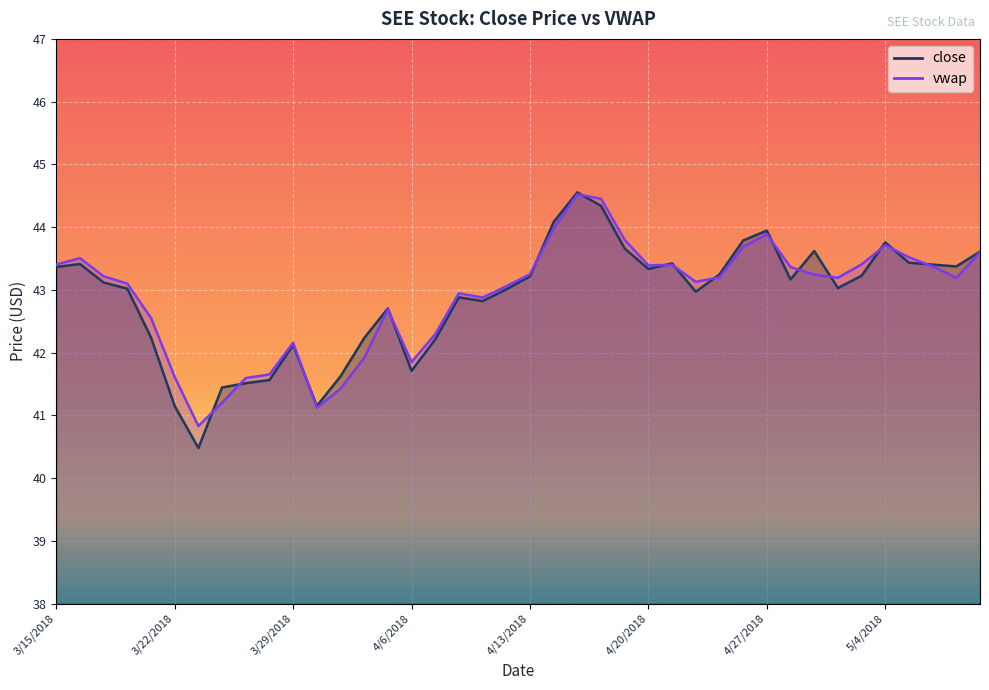

List the series in order of their overall mean, lowest first.

close, vwap